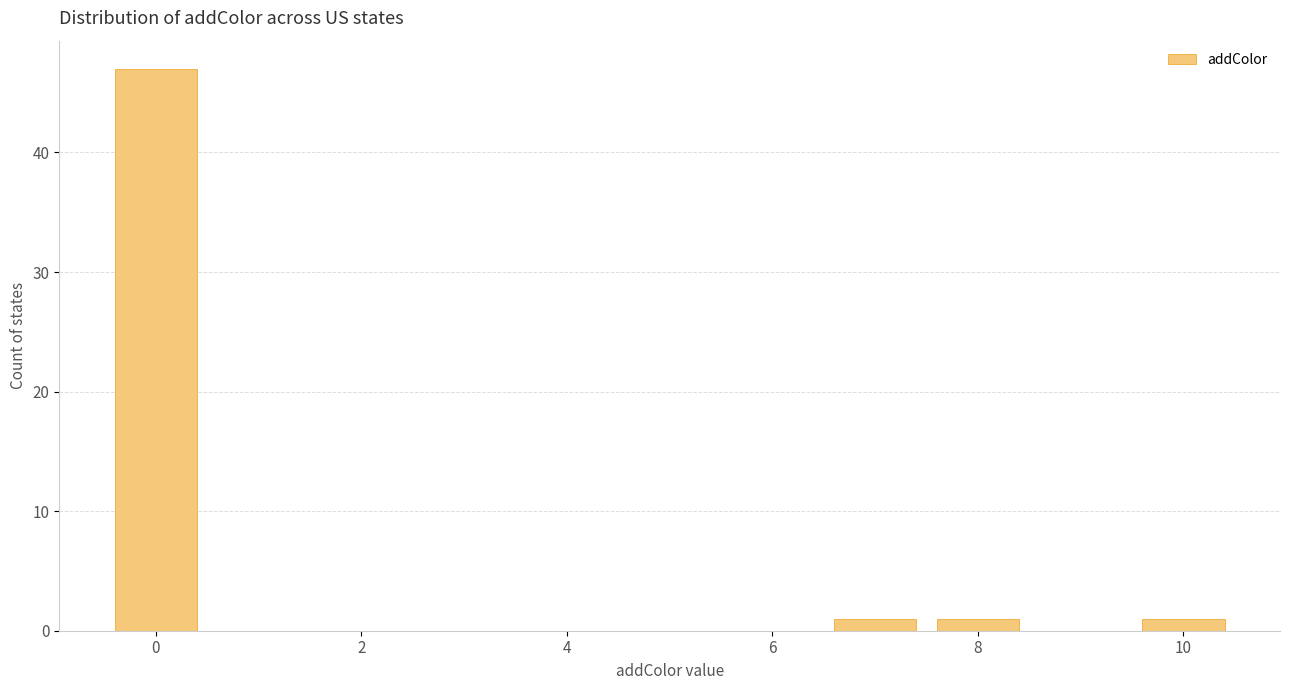

Which range on the x-axis has the tallest bar?

-0.5 to 0.5